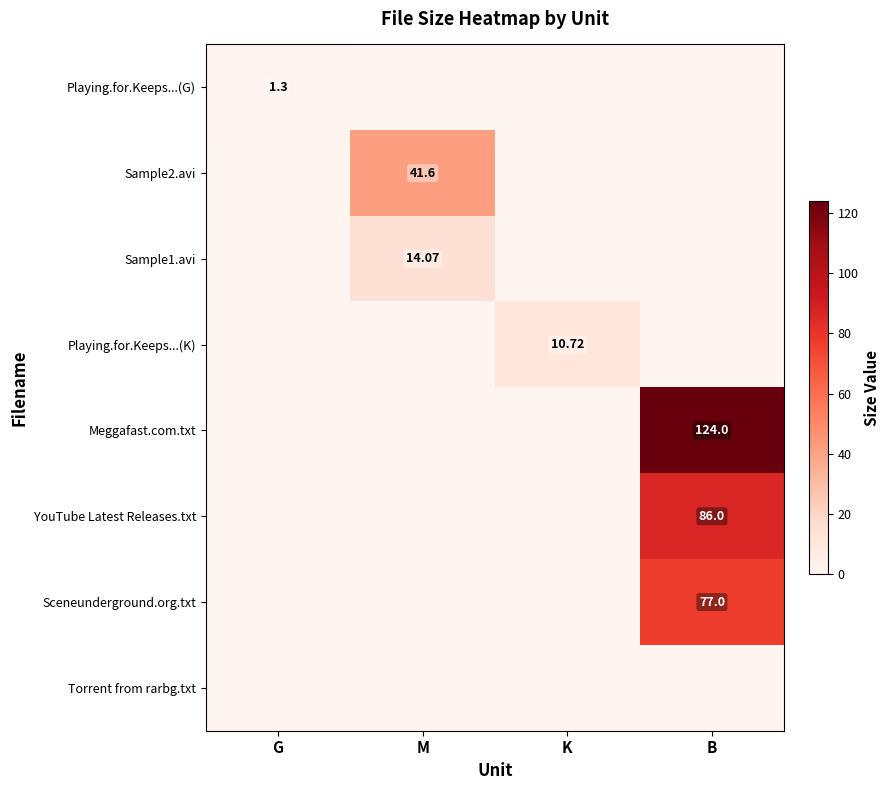

Between M and K, which series saw the biggest shift?

Sample2.avi